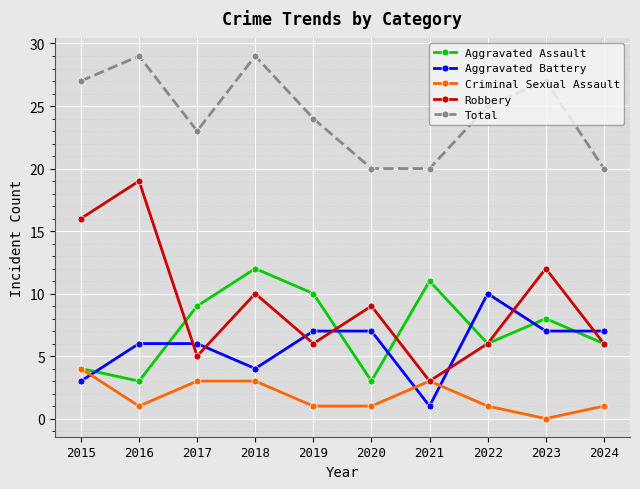

What is the minimum value for Robbery?

3